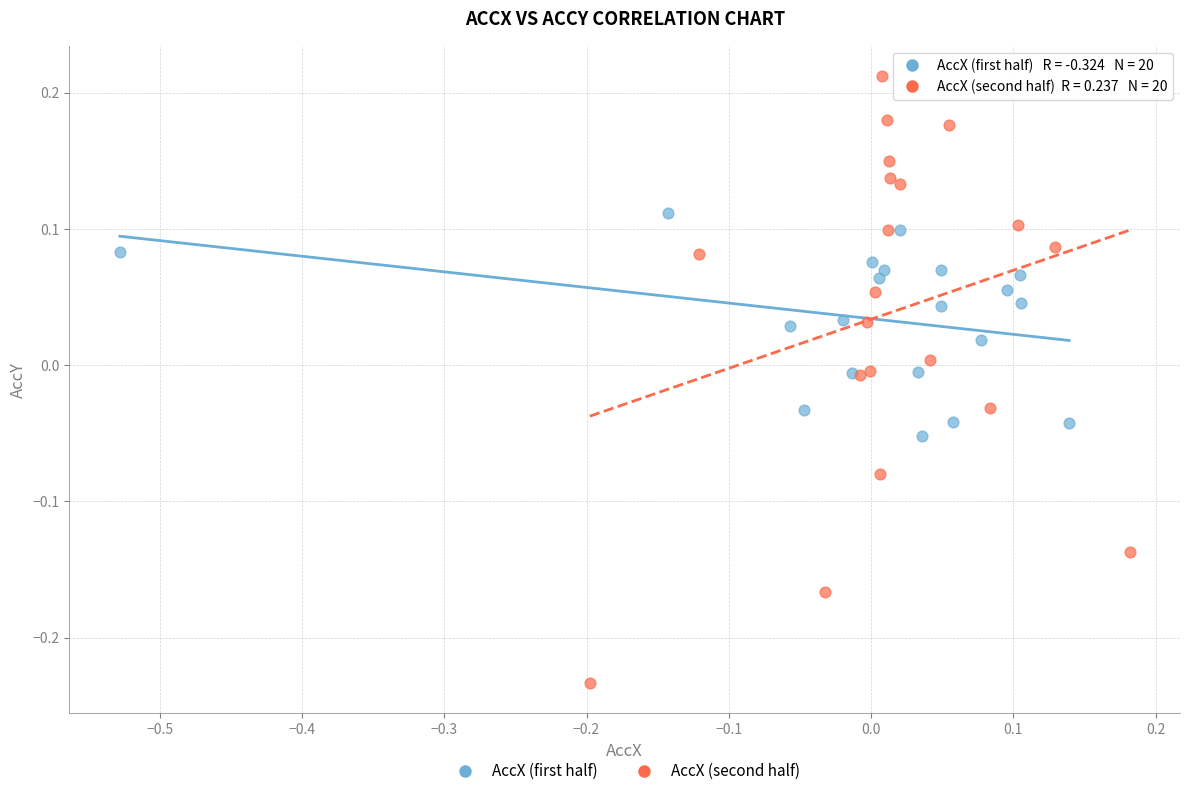

Which series reaches the maximum Y coordinate?

AccX (second half)